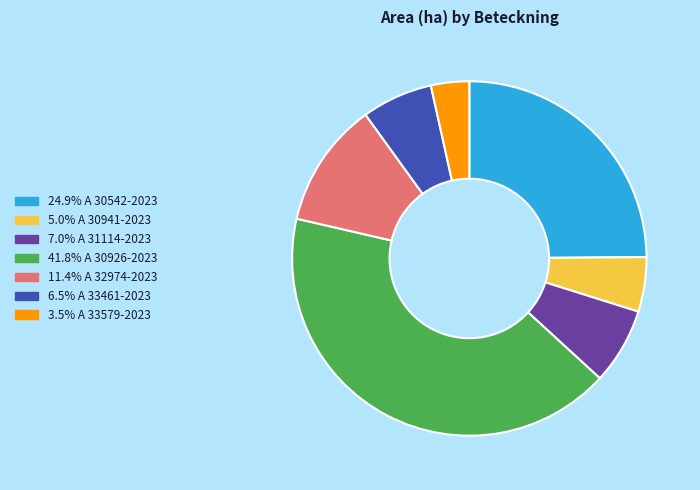

Is there any slice that represents more than half of the pie?

No